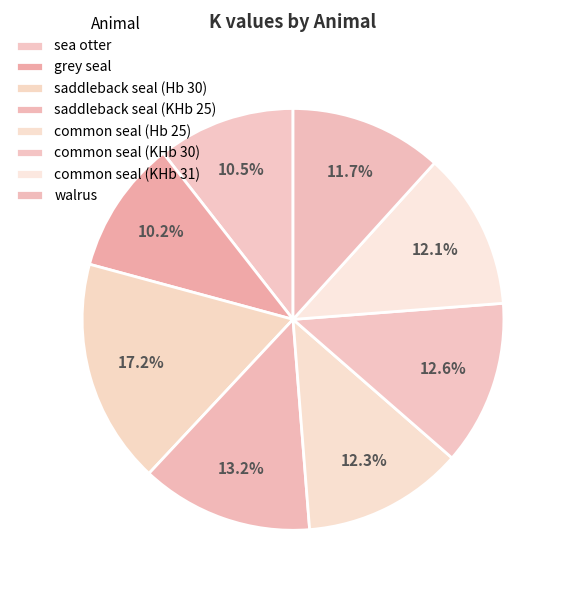

Count the number of slices in the pie.

8